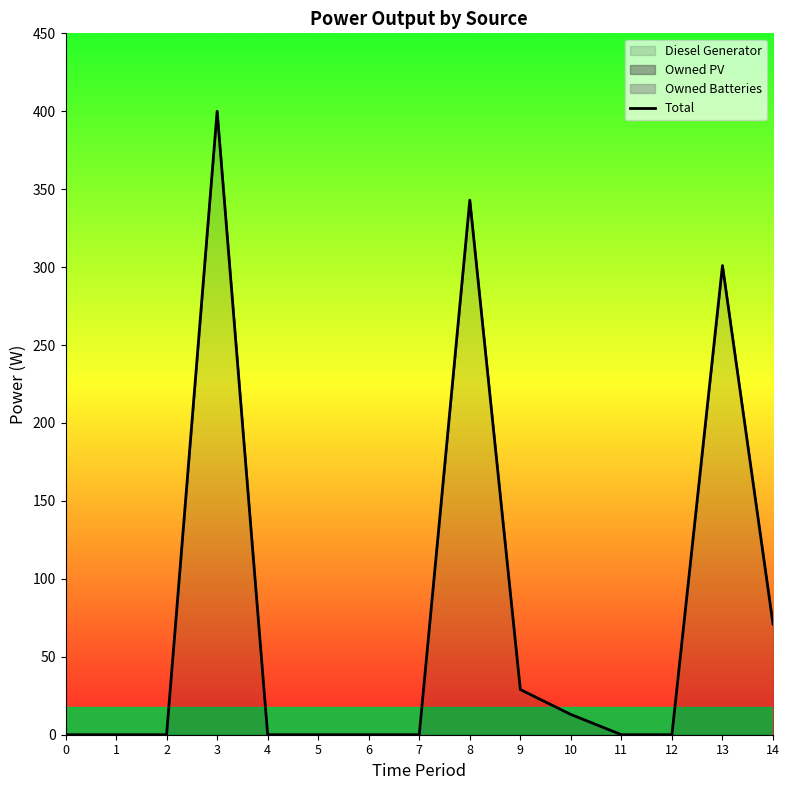

How many lines are shown in the chart?

1